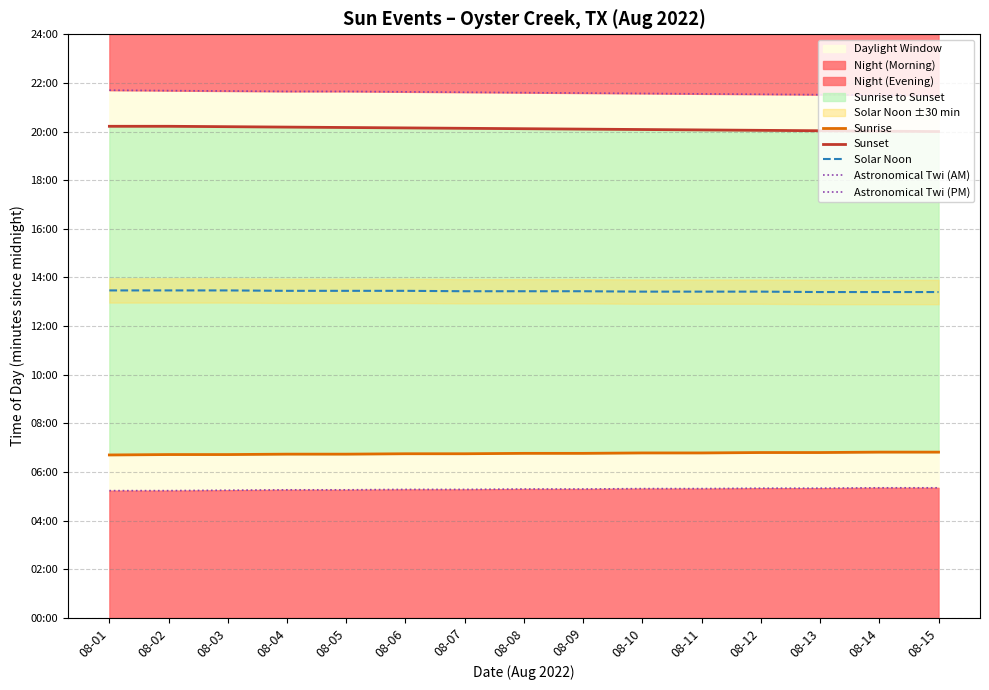

True or false: Solar Noon and Astronomical Twi (PM) intersect in this chart.

False